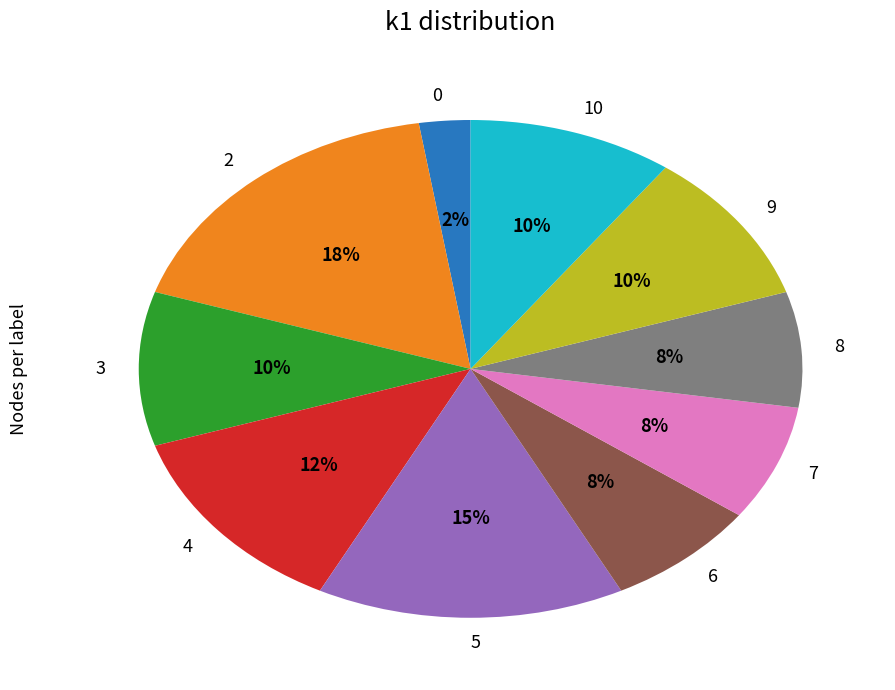

Which slice is the largest?

2